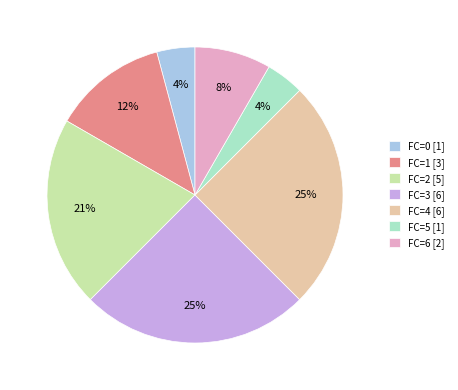

To the nearest percent, what is the average slice percentage?

14%